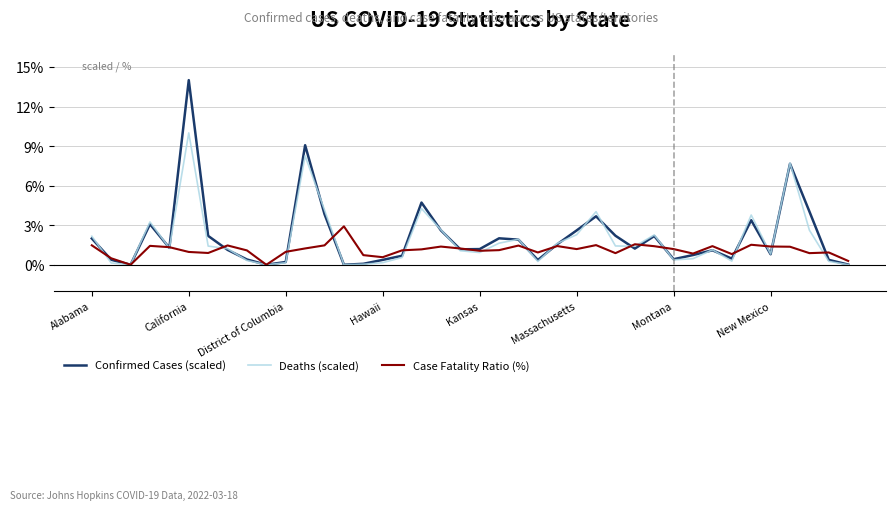

What is the maximum value shown in the chart?

14.0